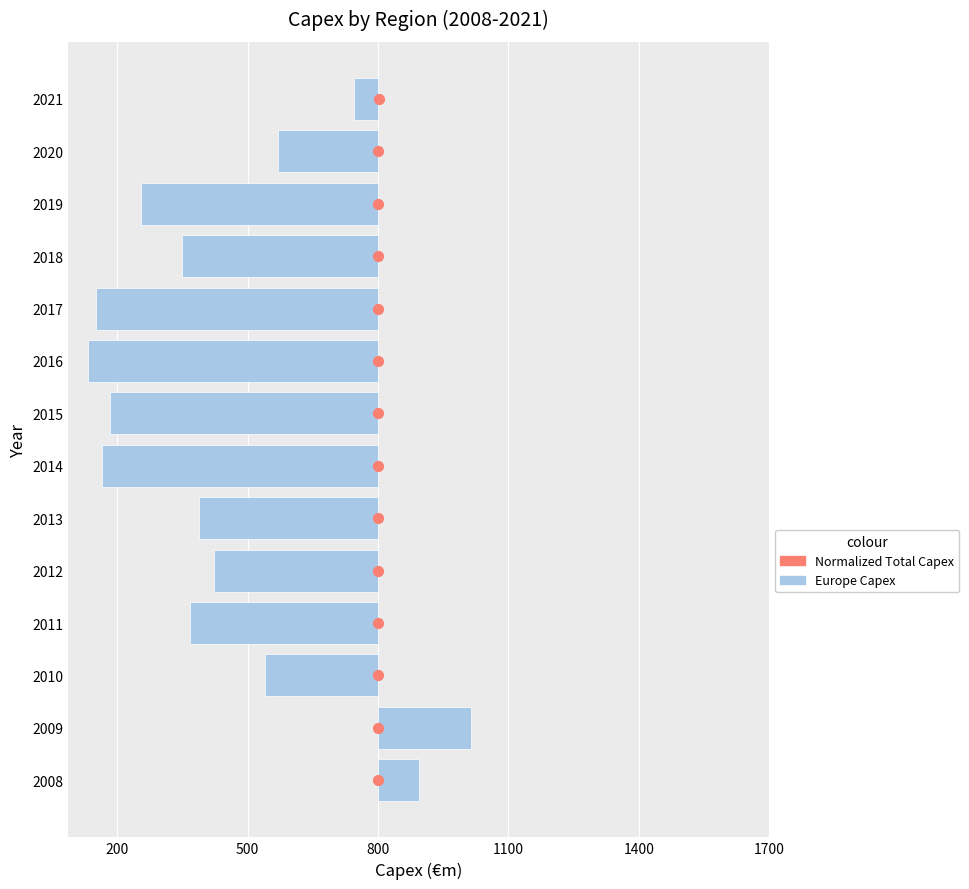

Which series contains the lowest Y value?

Europe Capex (vs baseline)